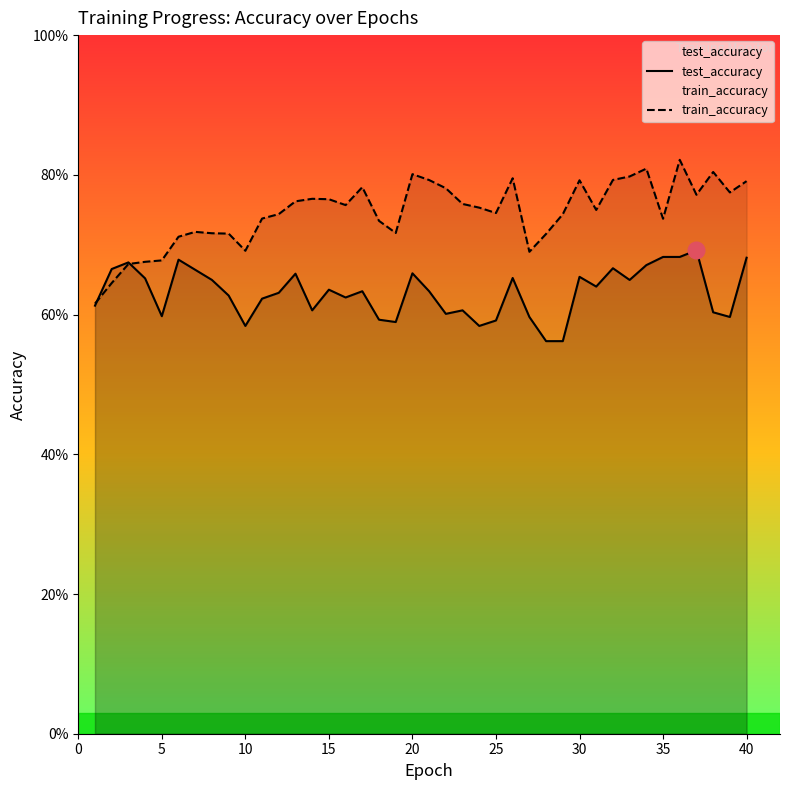

Reading left to right, what are all the values shown in this chart?

test_accuracy: 0.6	0.7	0.7	0.7	0.6	0.7	0.7	0.6	0.6	0.6	0.6	0.6	0.7	0.6	0.6	0.6	0.6	0.6	0.6	0.7	0.6	0.6	0.6	0.6	0.6	0.7	0.6	0.6	0.6	0.7	0.6	0.7	0.6	0.7	0.7	0.7	0.7	0.6	0.6	0.7
train_accuracy: 0.6	0.6	0.7	0.7	0.7	0.7	0.7	0.7	0.7	0.7	0.7	0.7	0.8	0.8	0.8	0.8	0.8	0.7	0.7	0.8	0.8	0.8	0.8	0.8	0.7	0.8	0.7	0.7	0.7	0.8	0.7	0.8	0.8	0.8	0.7	0.8	0.8	0.8	0.8	0.8